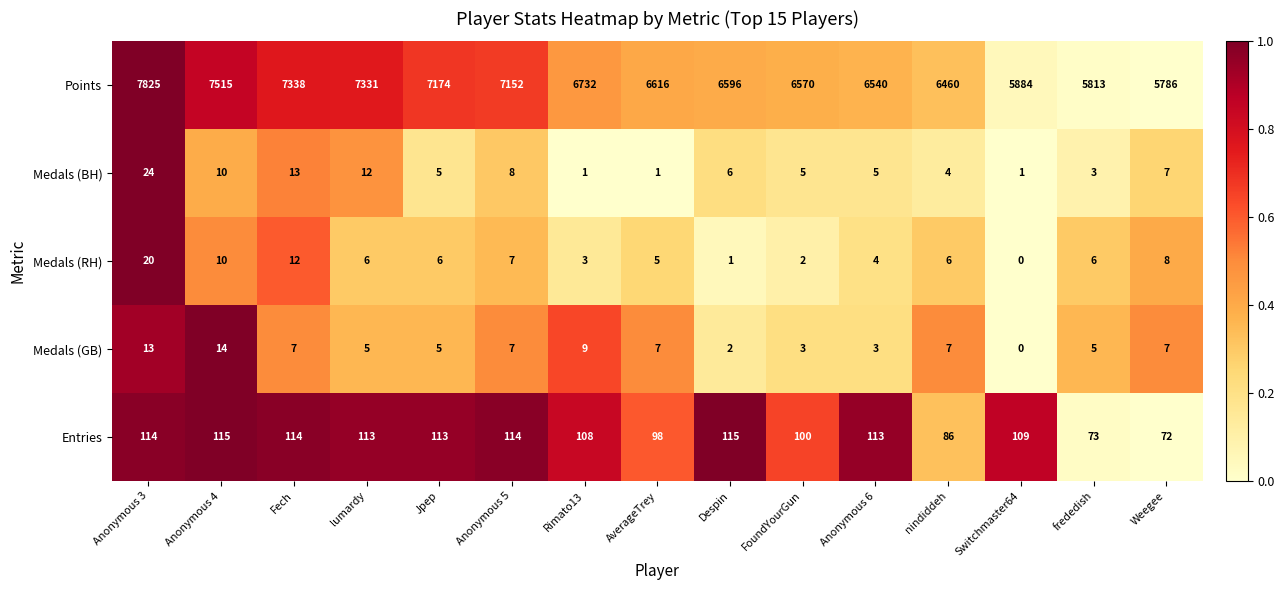

At how many categories does at least one series exceed 5778?

15